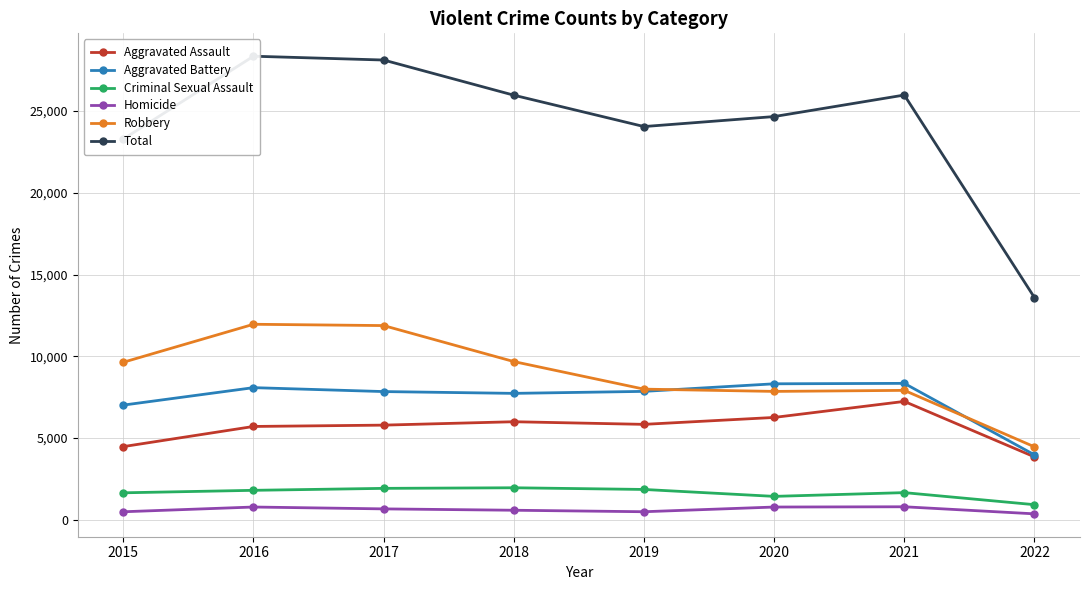

Reading left to right, list all the values displayed in this chart.

Aggravated Assault: 4480	5712	5793	6001	5840	6263	7243	3852
Aggravated Battery: 7018	8085	7845	7735	7857	8320	8347	3977
Criminal Sexual Assault: 1655	1807	1927	1963	1860	1437	1666	929
Homicide: 496	786	672	589	498	785	801	369
Robbery: 9638	11960	11880	9679	7994	7855	7919	4467
Total: 23287	28350	28117	25967	24049	24660	25976	13594